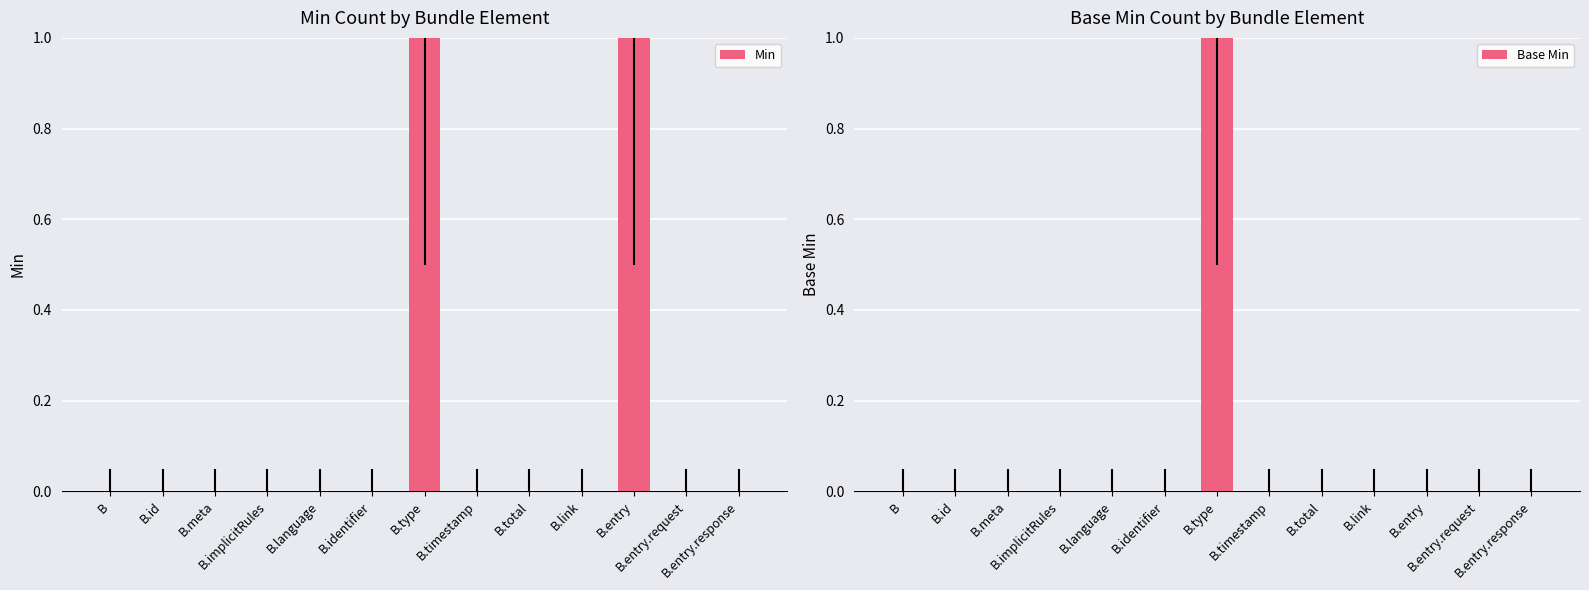

What is the approximate value of Min at B.entry?

1